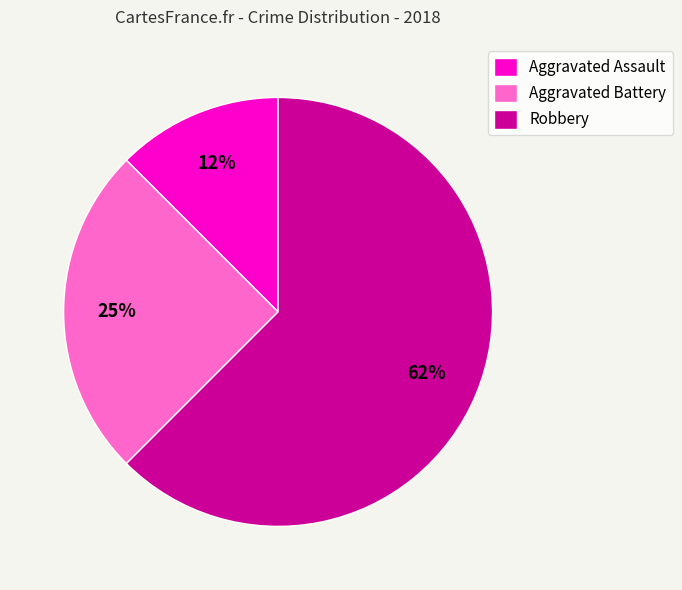

Combined, do Aggravated Battery and Aggravated Assault account for over 50%?

No